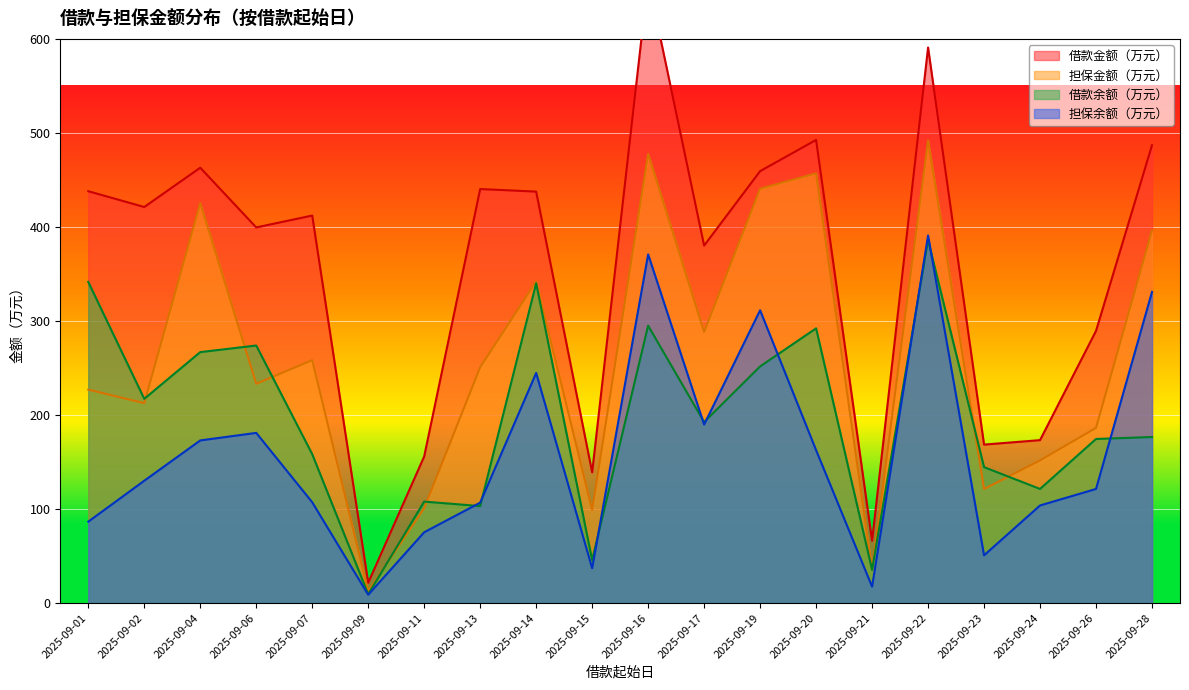

Is it true that 担保余额（万元） equals 41.1 at 2025-09-20?

False